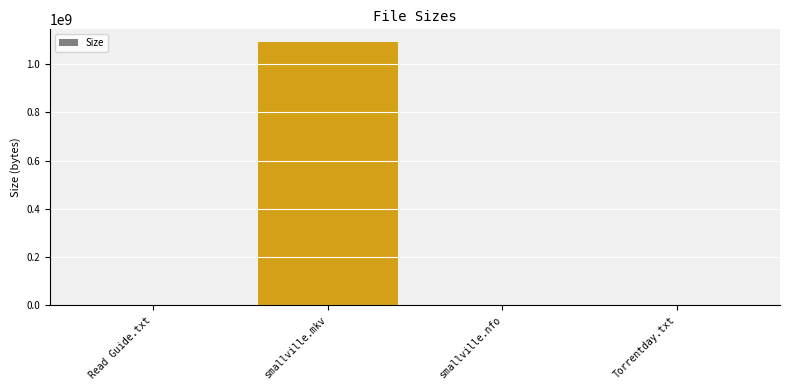

What is the sum of all values?

1090001046